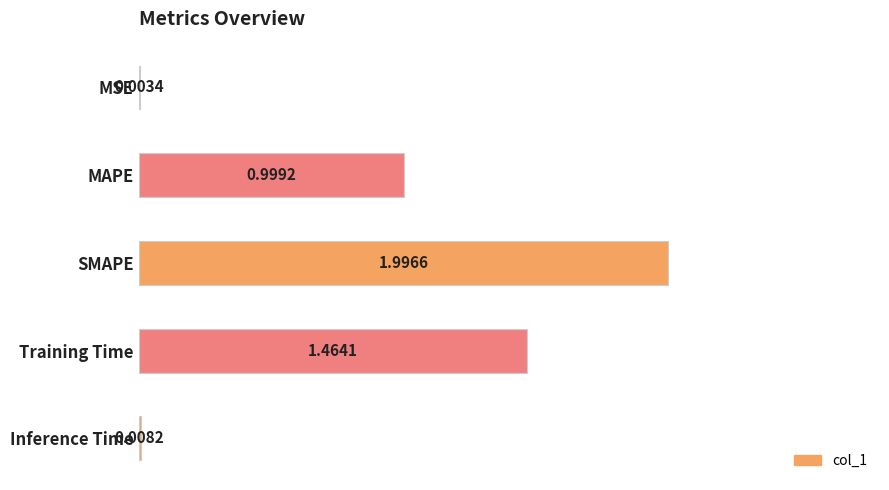

Are the bars grouped side by side (vs. stacked)?

No